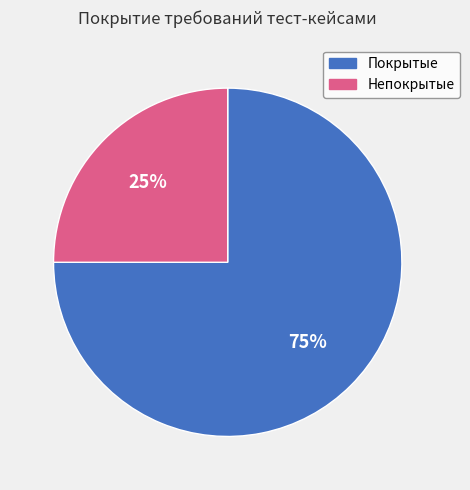

Do Покрытые and Непокрытые together represent more than half of the pie?

Yes